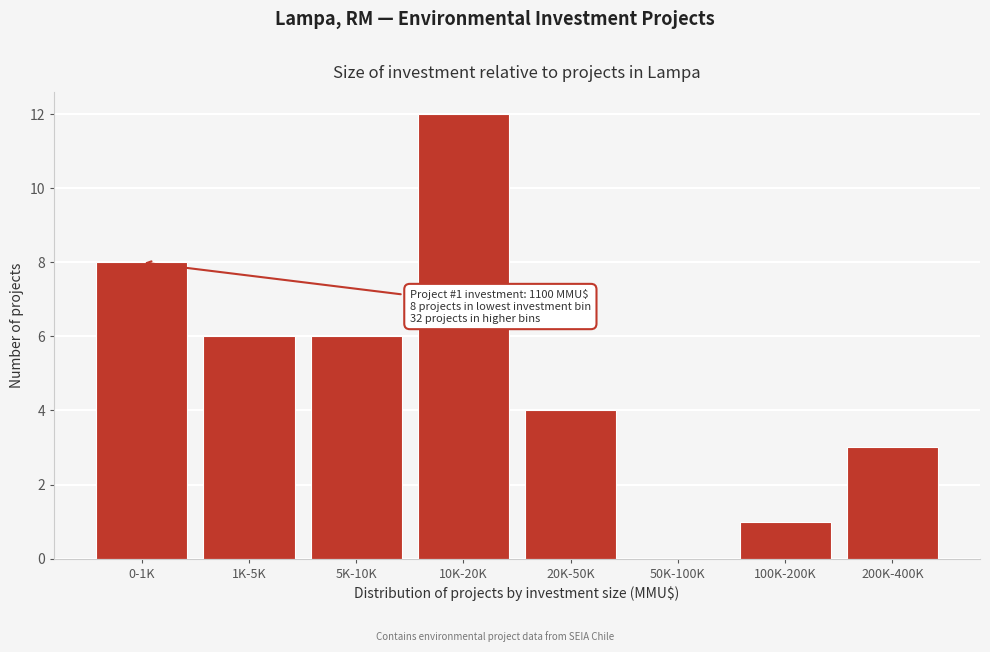

Reading right to left, extract all data points from this chart.

200K-400K=3	100K-200K=1	50K-100K=0	20K-50K=4	10K-20K=12	5K-10K=6	1K-5K=6	0-1K=8